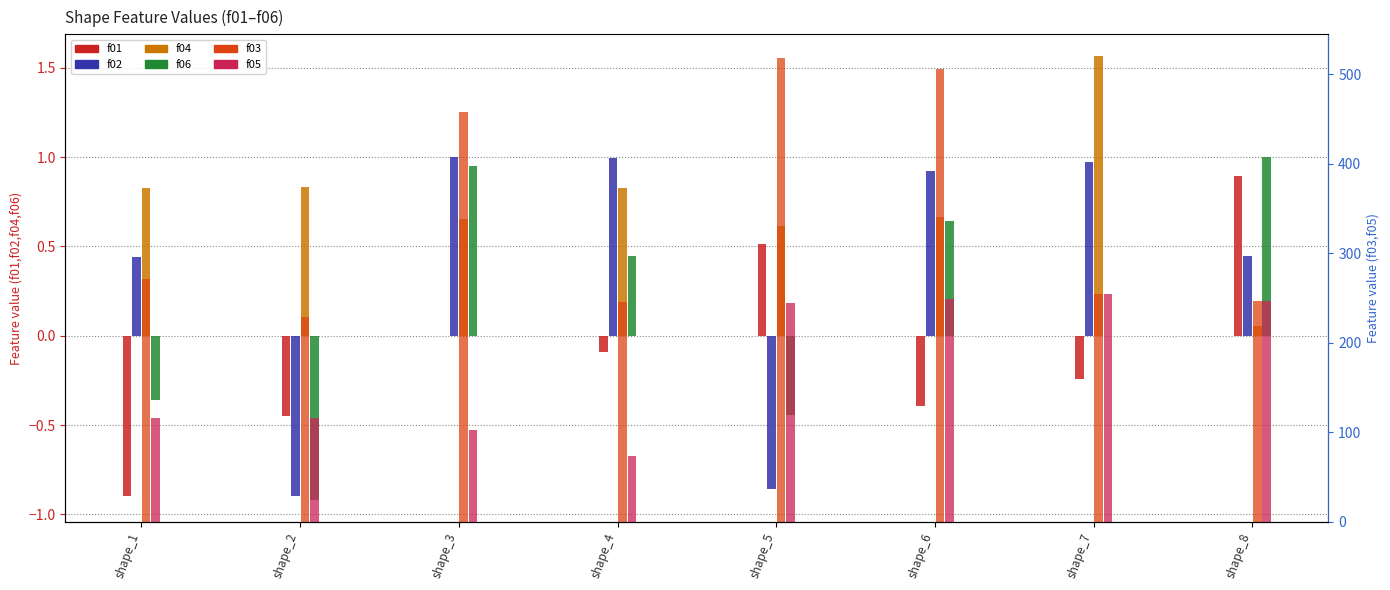

Which series has the largest total across all categories?

f03